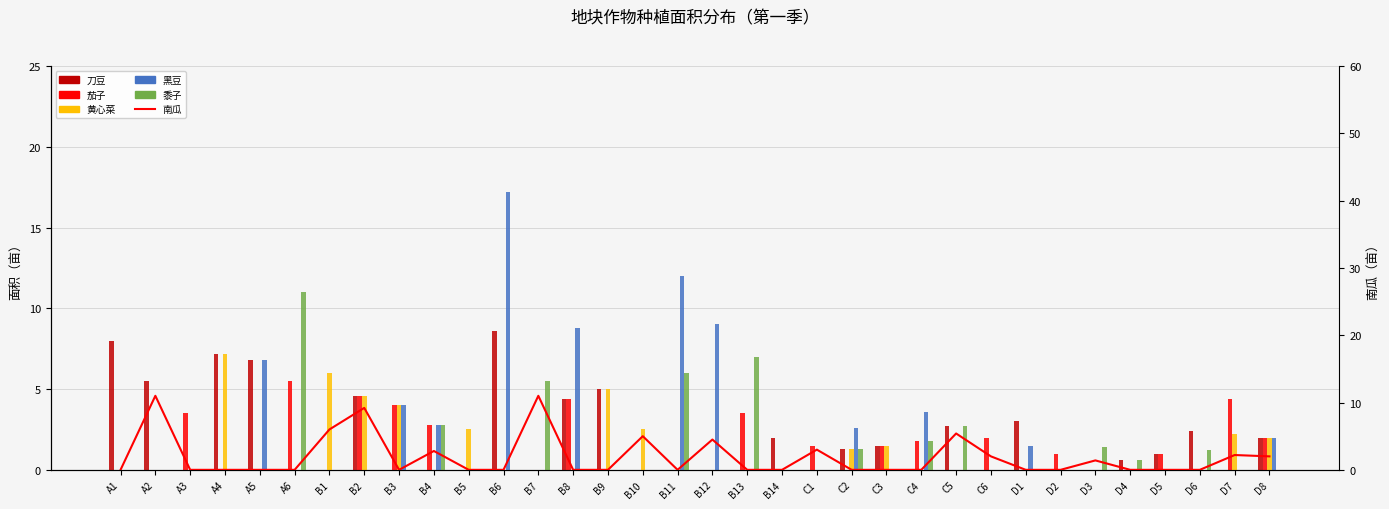

Reading left to right, list all the values displayed in this chart.

刀豆: A1=8.0	A2=5.5	A3=0.0	A4=7.2	A5=6.8	A6=0.0	B1=0.0	B2=4.6	B3=0.0	B4=0.0	B5=0.0	B6=8.6	B7=0.0	B8=4.4	B9=5.0	B10=0.0	B11=0.0	B12=0.0	B13=0.0	B14=2.0	C1=0.0	C2=1.3	C3=1.5	C4=0.0	C5=2.7	C6=0.0	D1=3.0	D2=0.0	D3=0.0	D4=0.6	D5=1.0	D6=2.4	D7=0.0	D8=2.0
茄子: A1=0.0	A2=0.0	A3=3.5	A4=0.0	A5=0.0	A6=5.5	B1=0.0	B2=4.6	B3=4.0	B4=2.8	B5=0.0	B6=0.0	B7=0.0	B8=4.4	B9=0.0	B10=0.0	B11=0.0	B12=0.0	B13=3.5	B14=0.0	C1=1.5	C2=0.0	C3=1.5	C4=1.8	C5=0.0	C6=2.0	D1=0.0	D2=1.0	D3=0.0	D4=0.0	D5=1.0	D6=0.0	D7=4.4	D8=2.0
黄心菜: A1=0.0	A2=0.0	A3=0.0	A4=7.2	A5=0.0	A6=0.0	B1=6.0	B2=4.6	B3=4.0	B4=0.0	B5=2.5	B6=0.0	B7=0.0	B8=0.0	B9=5.0	B10=2.5	B11=0.0	B12=0.0	B13=0.0	B14=0.0	C1=0.0	C2=1.3	C3=1.5	C4=0.0	C5=0.0	C6=0.0	D1=0.0	D2=0.0	D3=0.0	D4=0.0	D5=0.0	D6=0.0	D7=2.2	D8=2.0
黑豆: A1=0.0	A2=0.0	A3=0.0	A4=0.0	A5=6.8	A6=0.0	B1=0.0	B2=0.0	B3=4.0	B4=2.8	B5=0.0	B6=17.2	B7=0.0	B8=8.8	B9=0.0	B10=0.0	B11=12.0	B12=9.0	B13=0.0	B14=0.0	C1=0.0	C2=2.6	C3=0.0	C4=3.6	C5=0.0	C6=0.0	D1=1.5	D2=0.0	D3=0.0	D4=0.0	D5=0.0	D6=0.0	D7=0.0	D8=2.0
黍子: A1=0.0	A2=0.0	A3=0.0	A4=0.0	A5=0.0	A6=11.0	B1=0.0	B2=0.0	B3=0.0	B4=2.8	B5=0.0	B6=0.0	B7=5.5	B8=0.0	B9=0.0	B10=0.0	B11=6.0	B12=0.0	B13=7.0	B14=0.0	C1=0.0	C2=1.3	C3=0.0	C4=1.8	C5=2.7	C6=0.0	D1=0.0	D2=0.0	D3=1.4	D4=0.6	D5=0.0	D6=1.2	D7=0.0	D8=0.0
南瓜: A1=0.0	A2=11.0	A3=0.0	A4=0.0	A5=0.0	A6=0.0	B1=6.0	B2=9.2	B3=0.0	B4=2.8	B5=0.0	B6=0.0	B7=11.0	B8=0.0	B9=0.0	B10=5.0	B11=0.0	B12=4.5	B13=0.0	B14=0.0	C1=3.0	C2=0.0	C3=0.0	C4=0.0	C5=5.4	C6=2.0	D1=0.0	D2=0.0	D3=1.4	D4=0.0	D5=0.0	D6=0.0	D7=2.2	D8=2.0